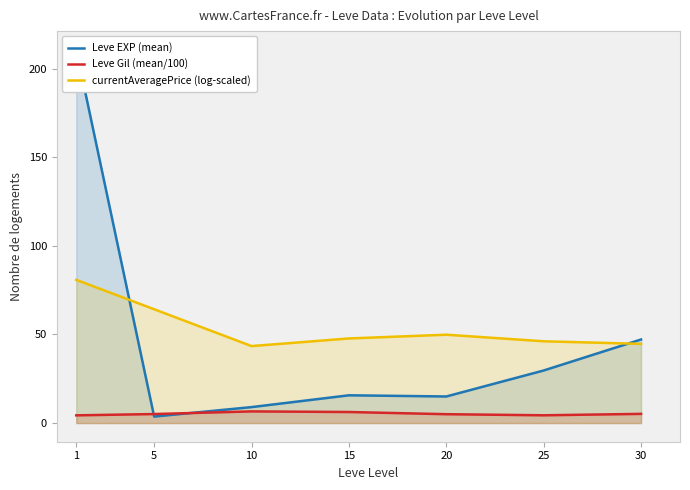

How many intersections are there between Leve EXP (mean) and Leve Gil (mean/100)?

2